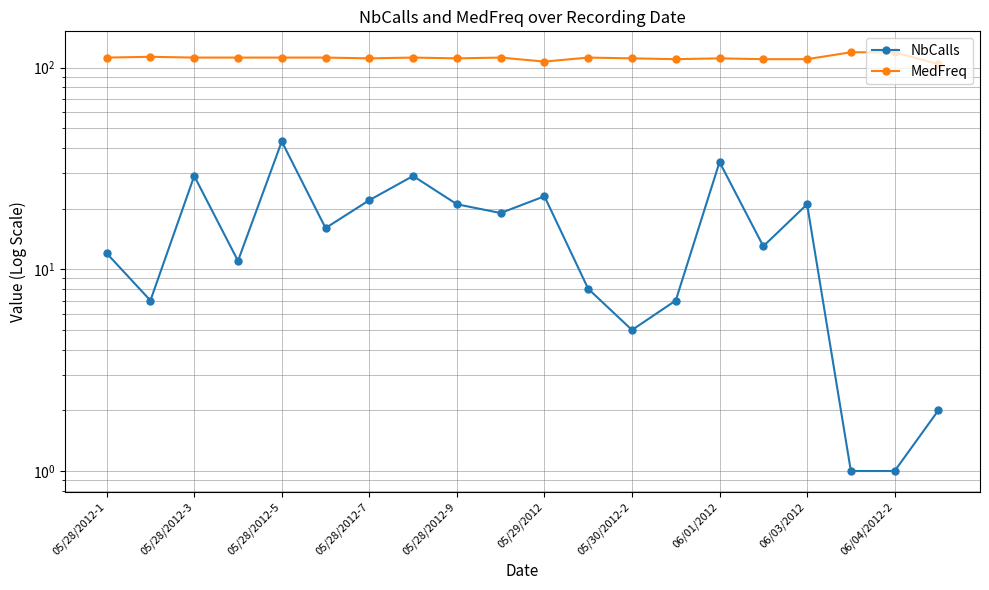

Is the value of MedFreq at 11 greater than the value of NbCalls at 05/30/2012-2?

Yes